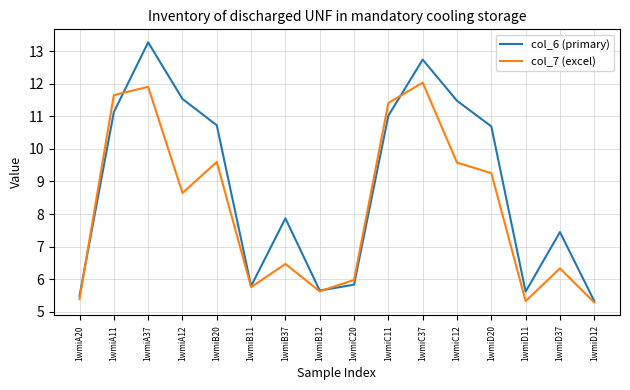

Where do col_7 (excel) and col_6 (primary) first cross each other?

1wmiA20 and 1wmiA11